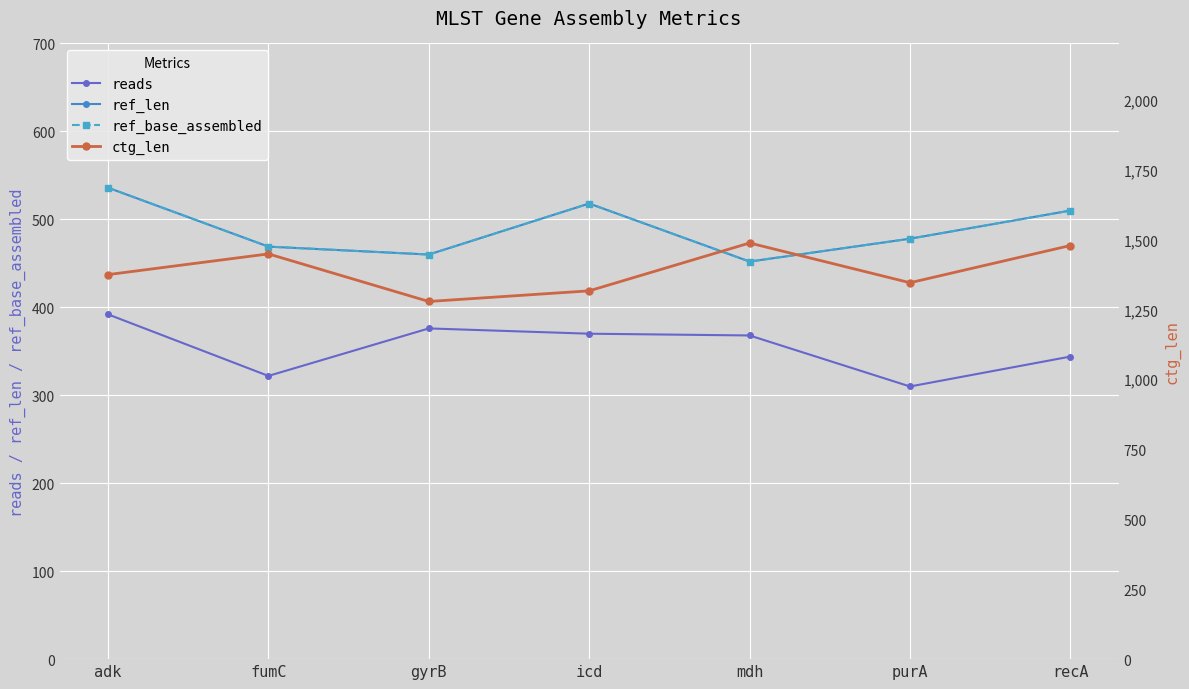

What is the highest value of the reads series?

392